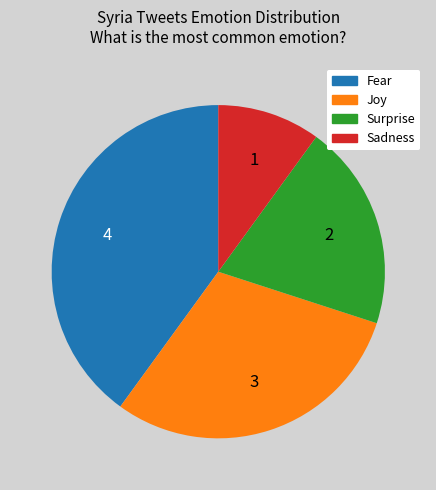

What is the ratio of the value at Surprise to the value at Joy?

0.7